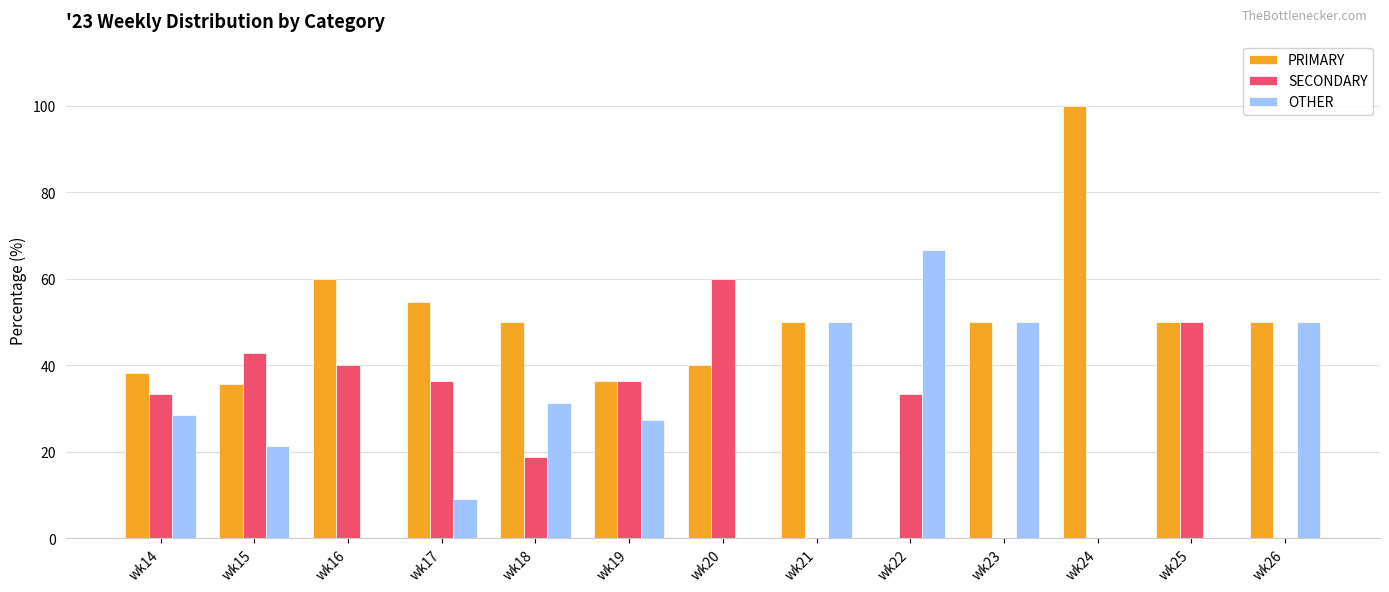

How many data points does each series have?

13